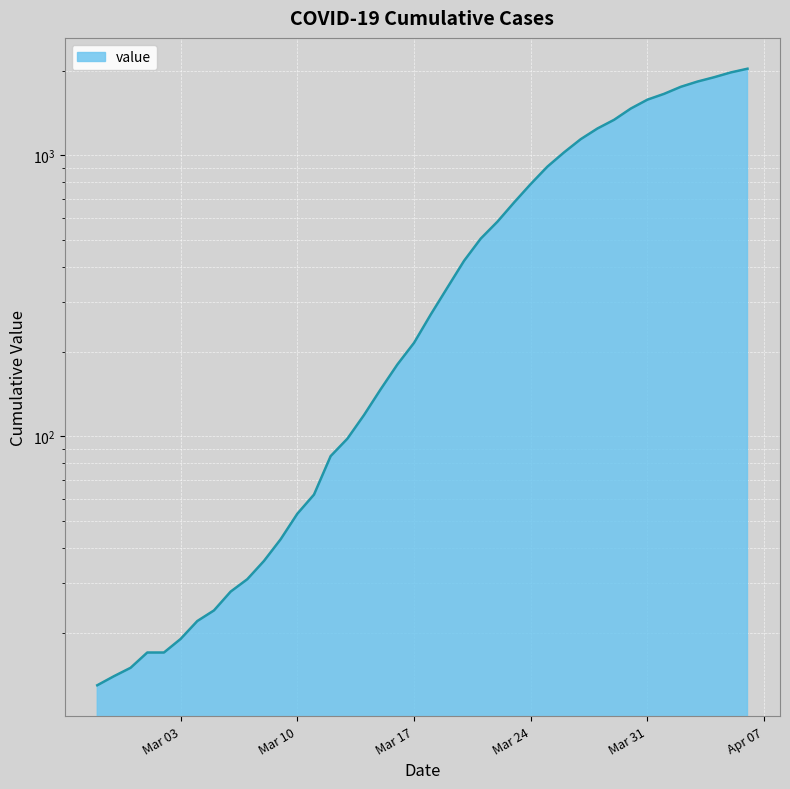

What is the greatest value displayed?

2032